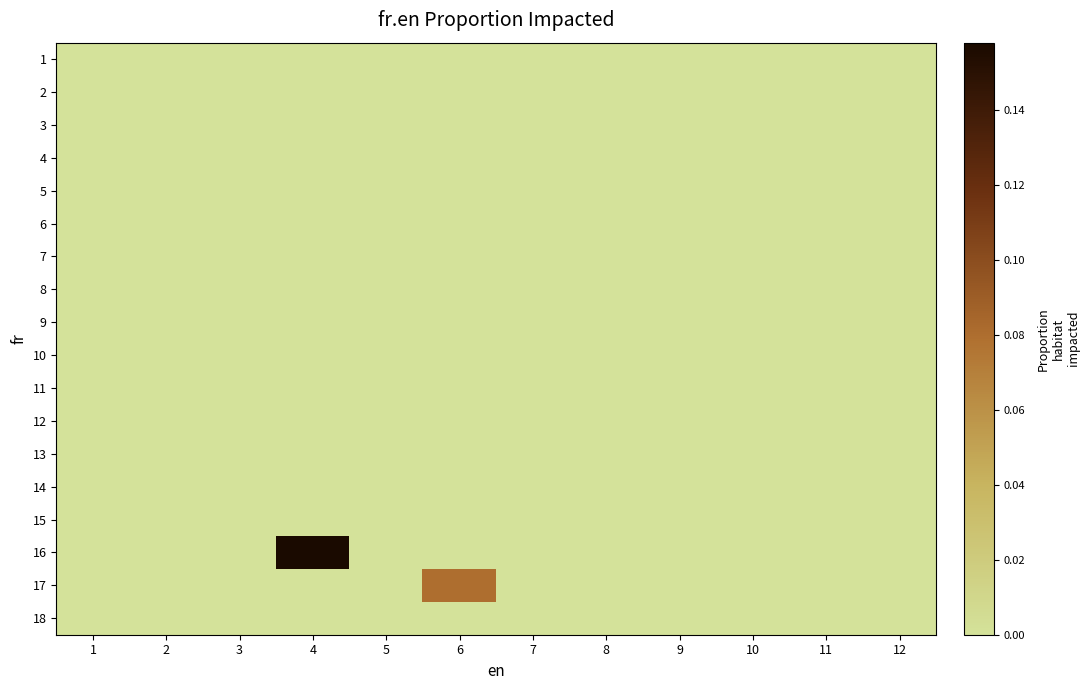

Between 6 and 7, which series saw the biggest shift?

17